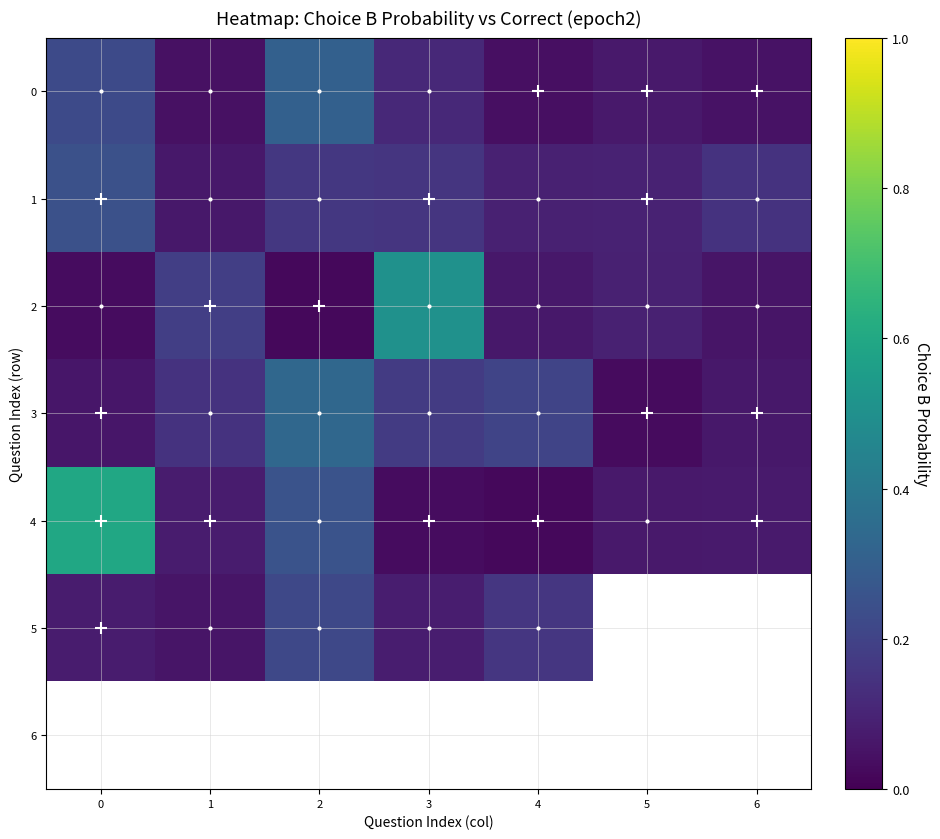

True or false: 2 has a value of 0.0 at 2.

False